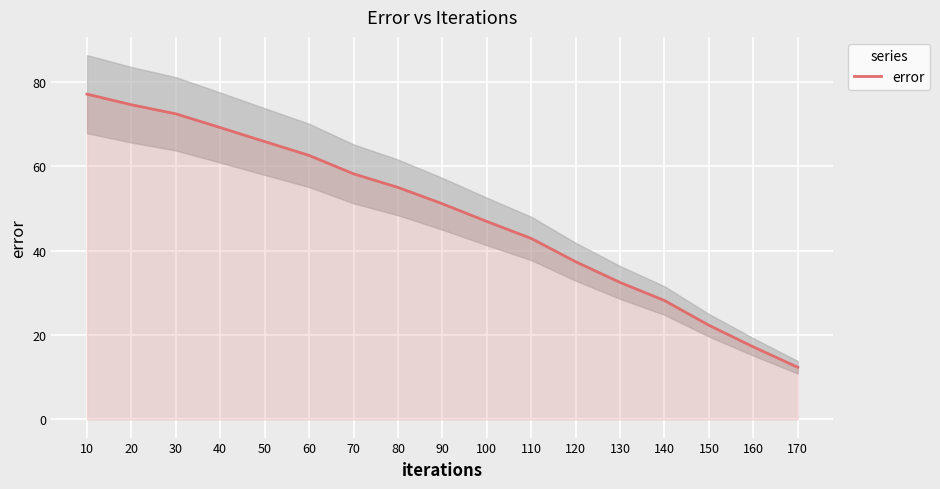

What is the difference between the second highest and second lowest values?

57.4